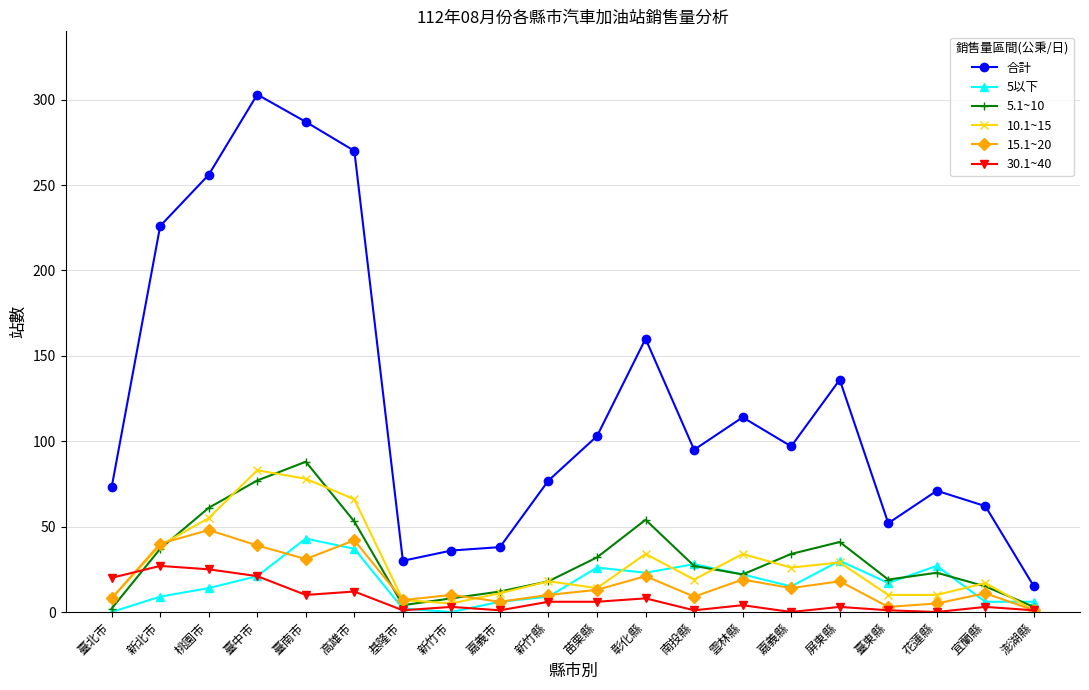

True or false: 合計 and 10.1~15 intersect in this chart.

False